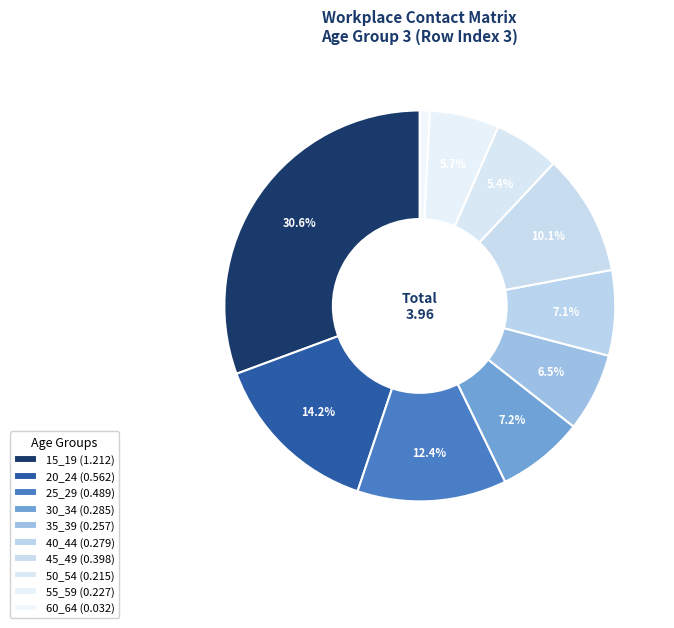

Is there a majority slice in this chart?

No